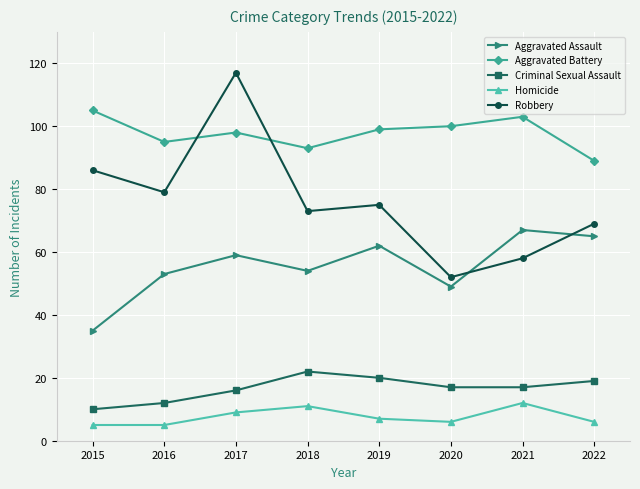

Reading left to right, list all the values displayed in this chart.

Aggravated Assault: 2015=35	2016=53	2017=59	2018=54	2019=62	2020=49	2021=67	2022=65
Aggravated Battery: 2015=105	2016=95	2017=98	2018=93	2019=99	2020=100	2021=103	2022=89
Criminal Sexual Assault: 2015=10	2016=12	2017=16	2018=22	2019=20	2020=17	2021=17	2022=19
Homicide: 2015=5	2016=5	2017=9	2018=11	2019=7	2020=6	2021=12	2022=6
Robbery: 2015=86	2016=79	2017=117	2018=73	2019=75	2020=52	2021=58	2022=69